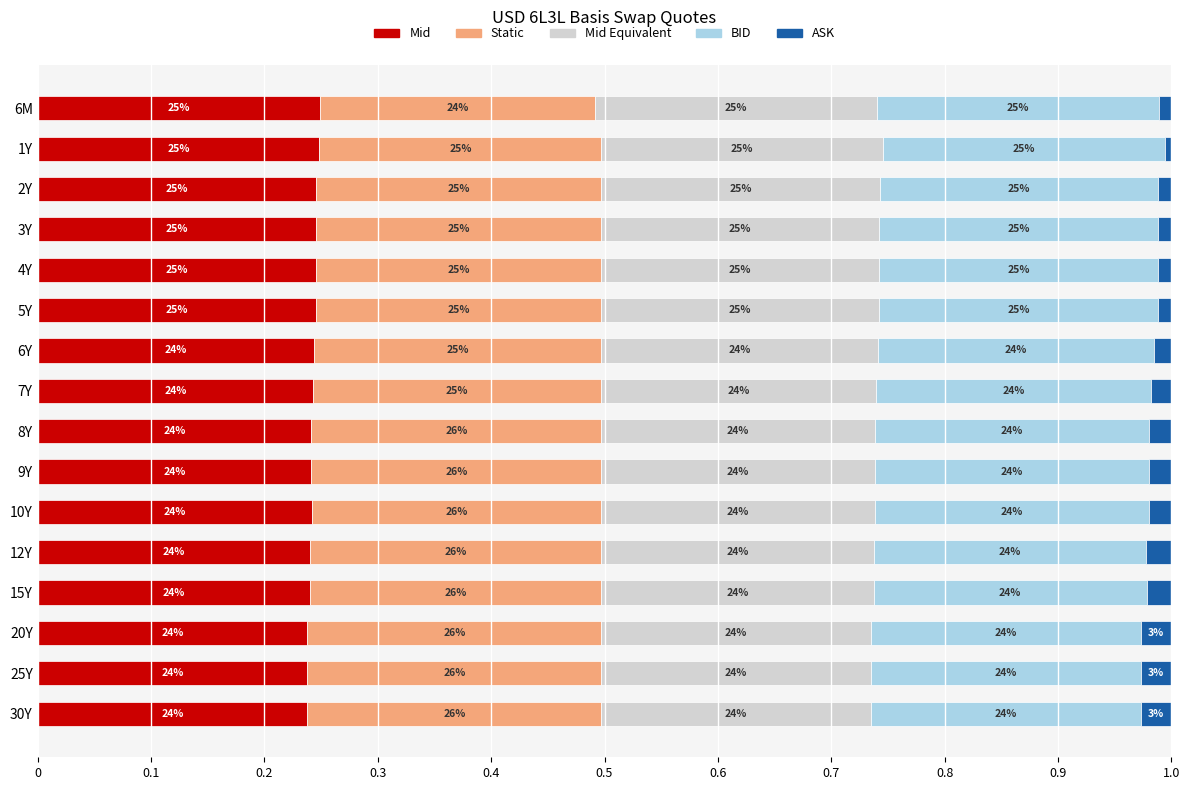

What are all the series names shown in the legend?

Mid, Static, Mid Equivalent, BID, ASK